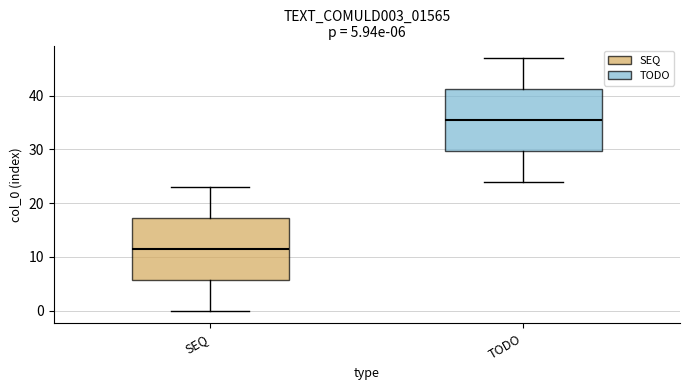

Which box has the lowest median line?

SEQ